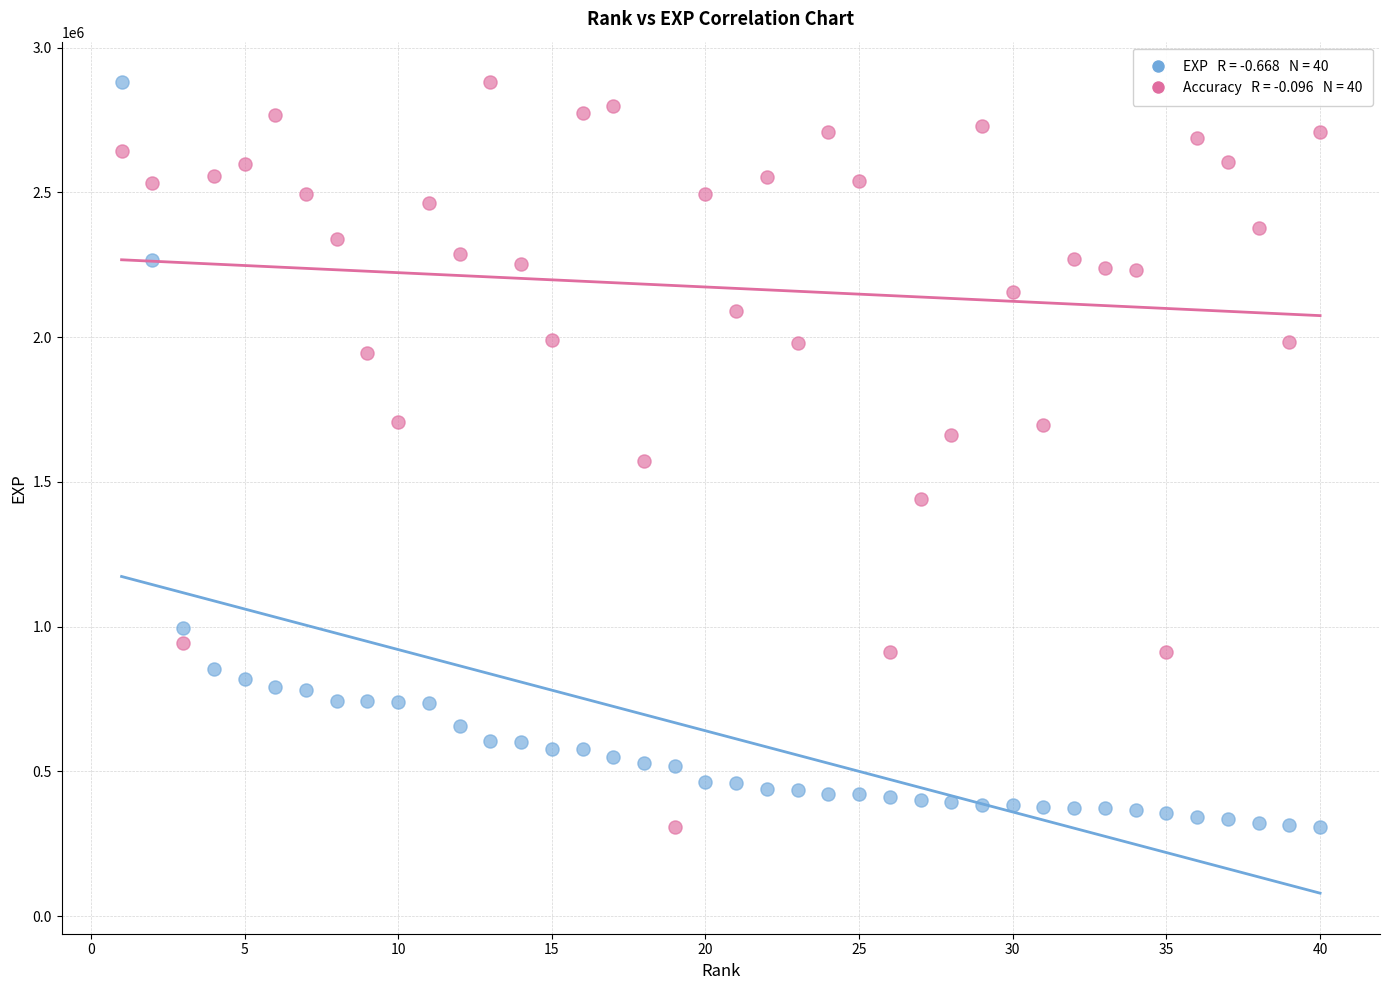

Across all data points, what is the range of X values (max minus min)?

39.0